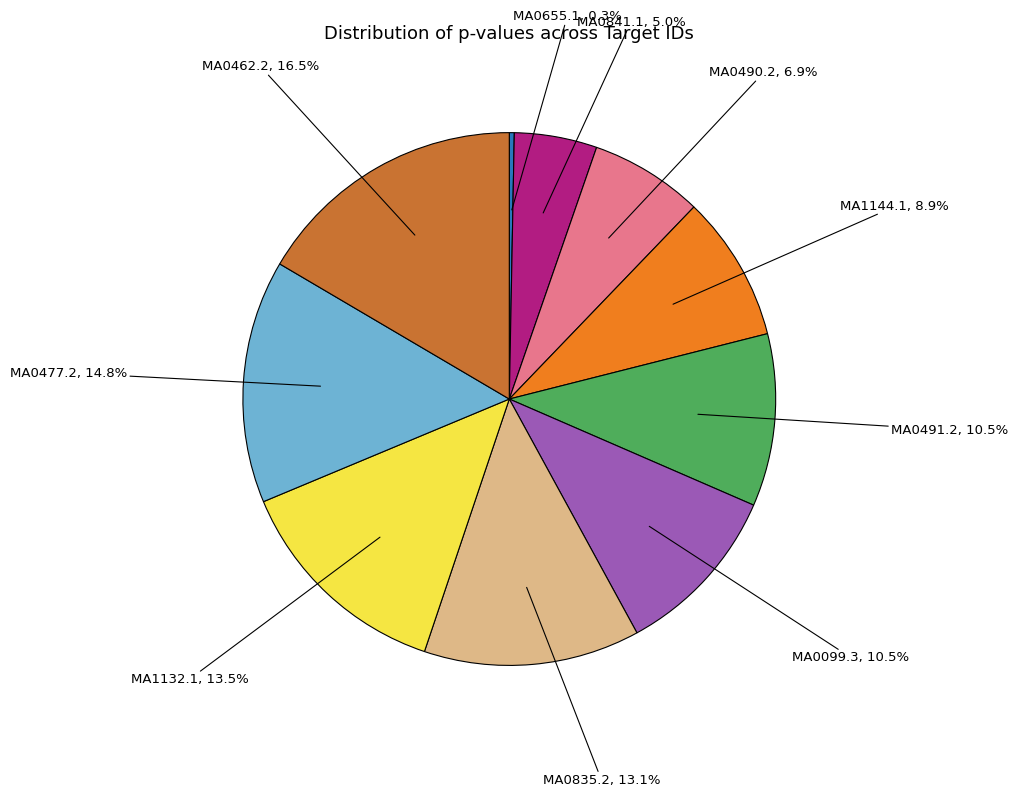

Which slice is the largest?

MA0462.2